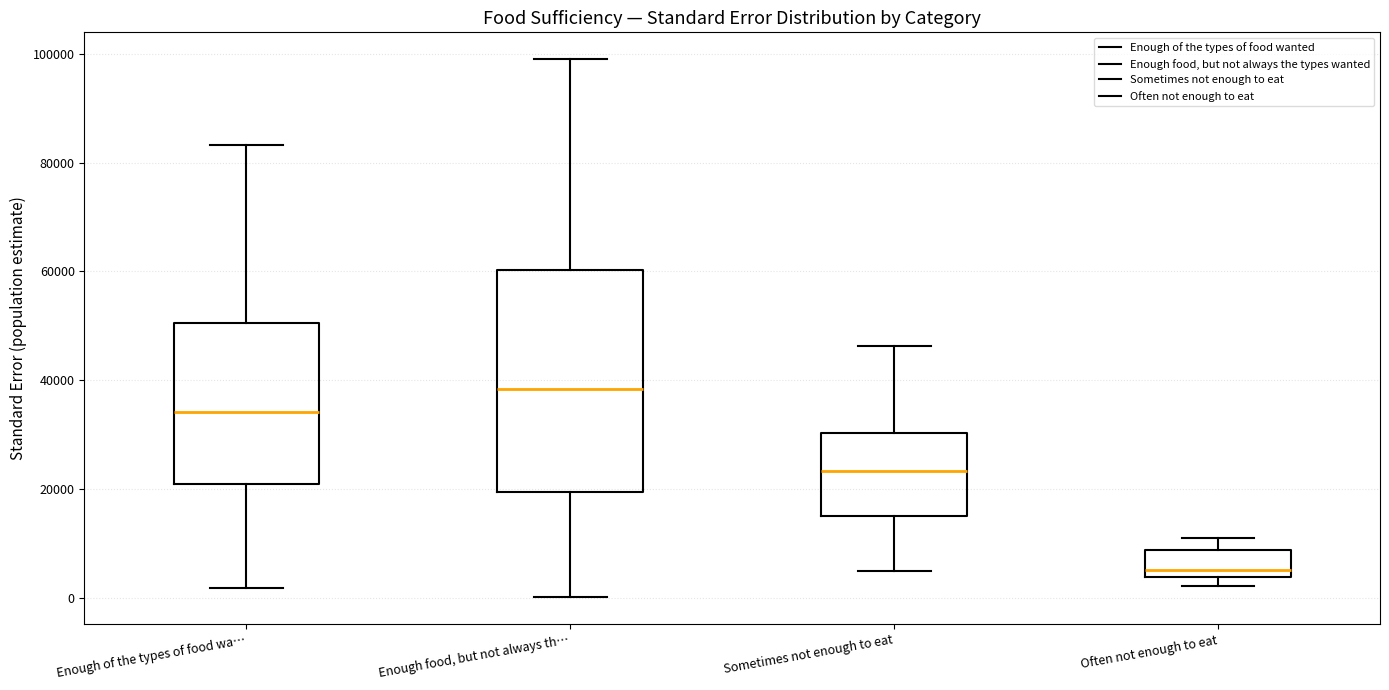

Reading left to right, transcribe this box plot: for each box, give where its median line is, the range the box spans, and where its two whiskers end, as read against the y-axis. The values are not printed on the chart, so give them approximately, as read against the axis.

Enough of the types of food wa…: median 34000, box 20000 to 50000, whiskers 2000 to 84000
Enough food, but not always th…: median 38000, box 20000 to 60000, whiskers 0 to 98000
Sometimes not enough to eat: median 24000, box 14000 to 30000, whiskers 6000 to 46000
Often not enough to eat: median 6000, box 4000 to 8000, whiskers 2000 to 12000